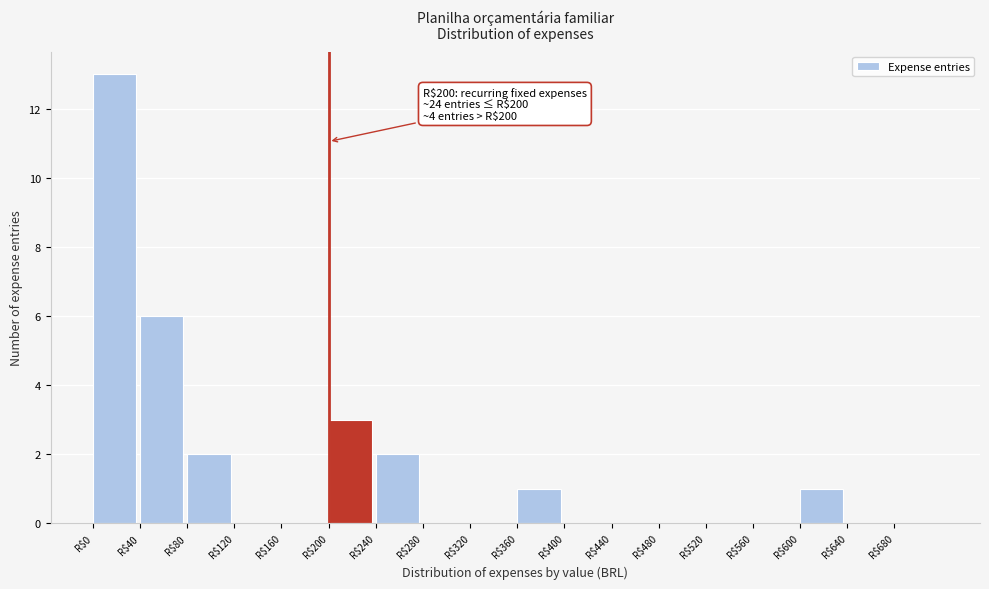

Which range on the x-axis has the tallest bar?

0 to 40